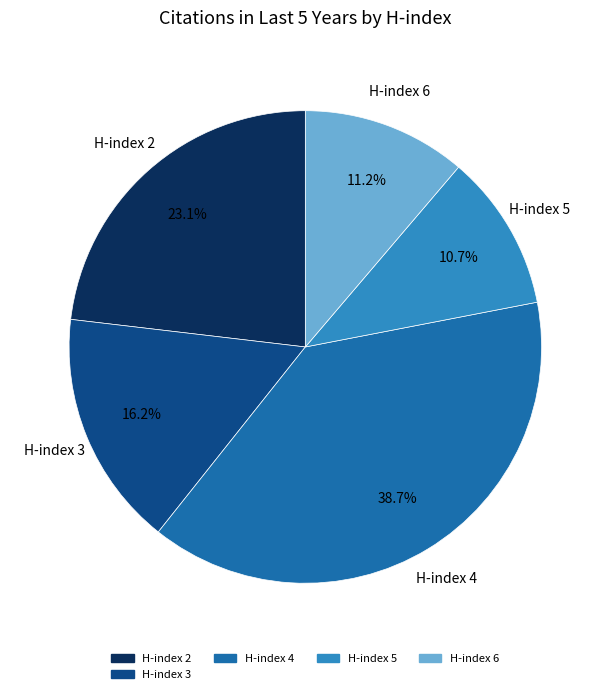

Is there a majority slice in this chart?

No